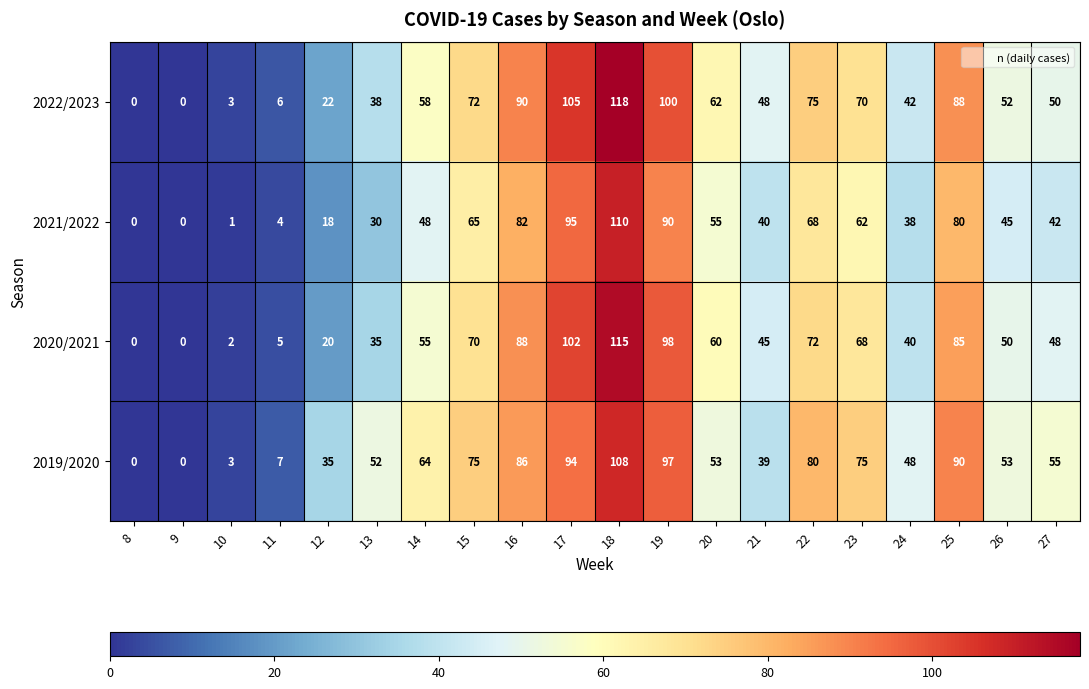

What is the approximate value of 2022/2023 at 27?

50